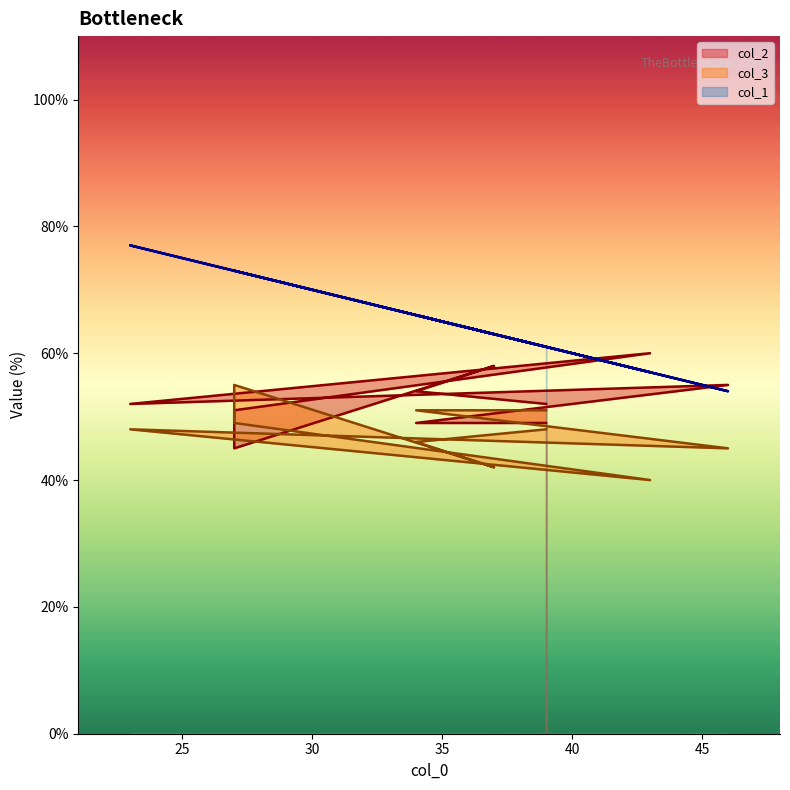

What is the difference between the highest and lowest values at 27?

28